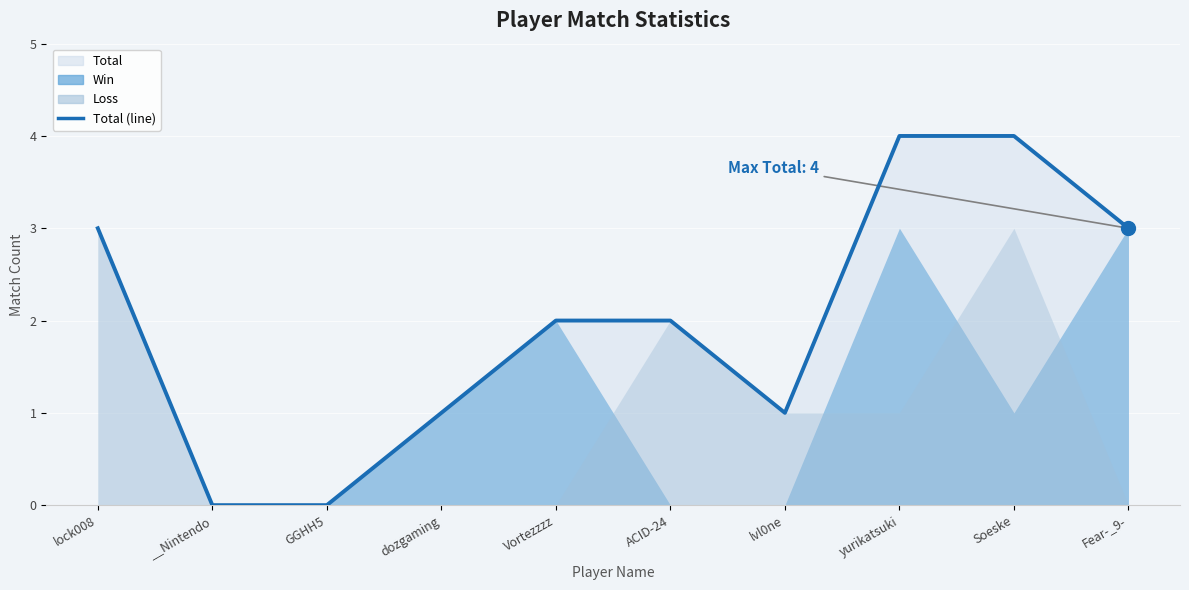

Is it true that the value at ACID-24 is 2?

True